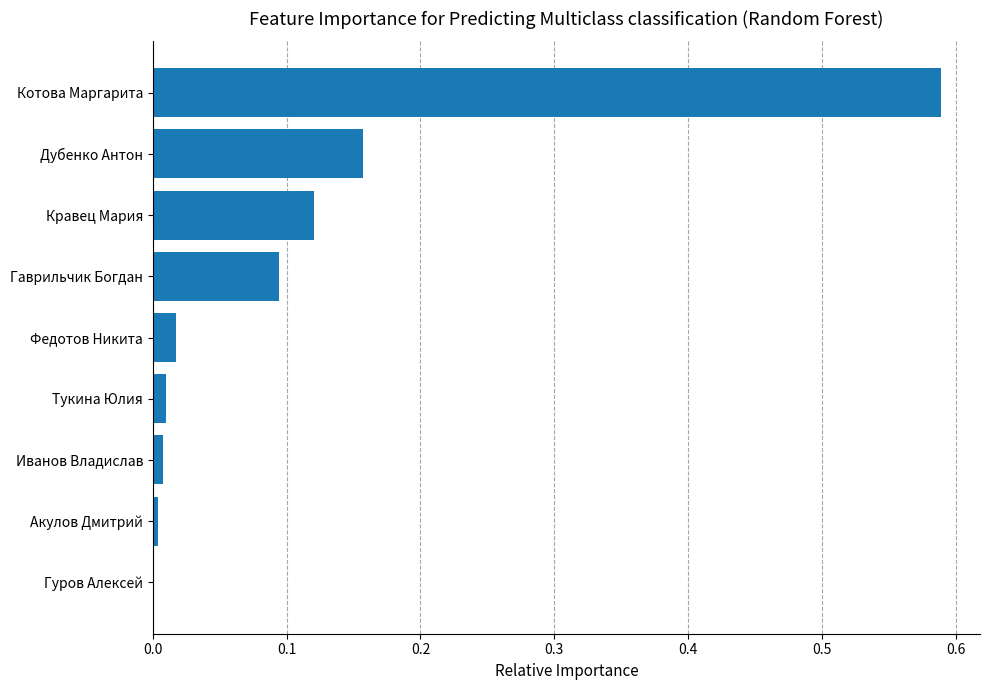

Is it true that the value at Кравец Мария is 0.1?

True